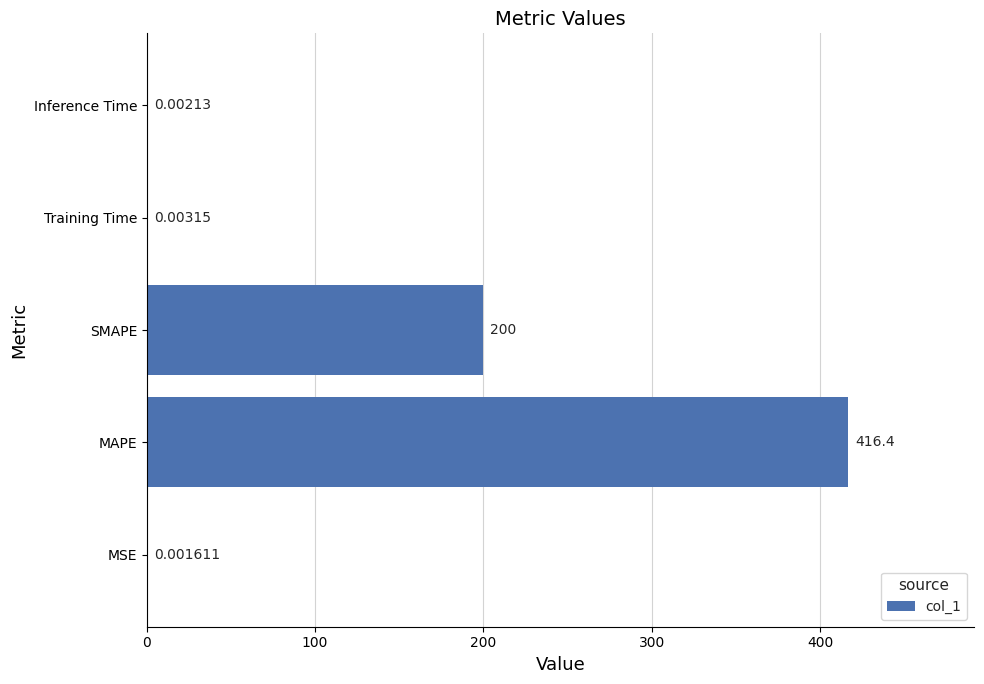

Are the bars horizontal?

Yes